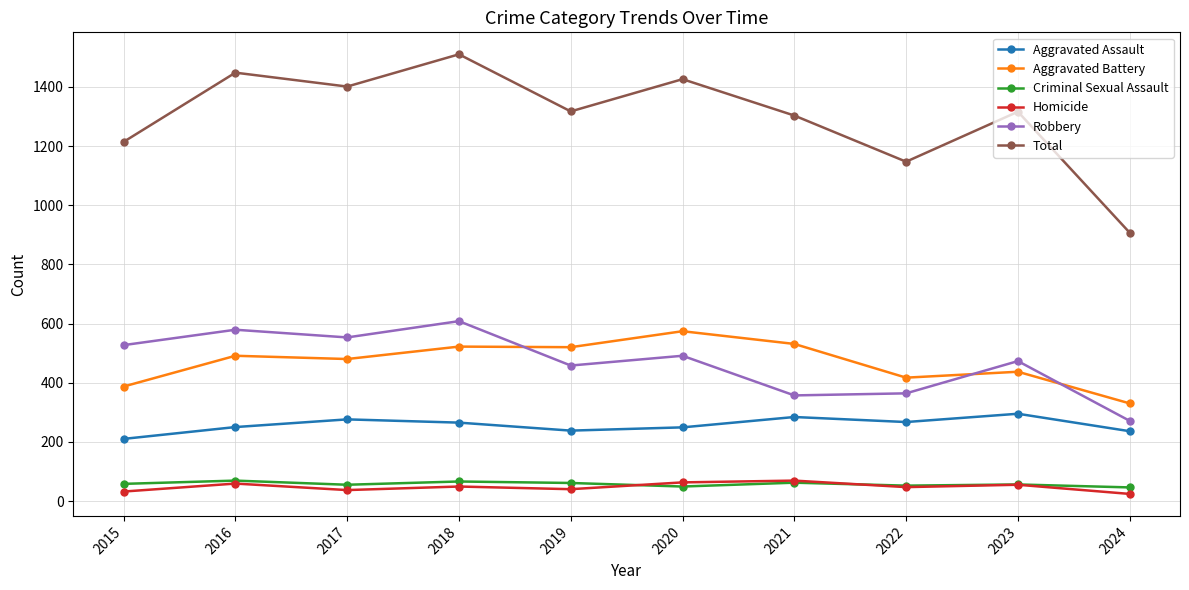

What is the difference between the highest and lowest values at 2017?

1364